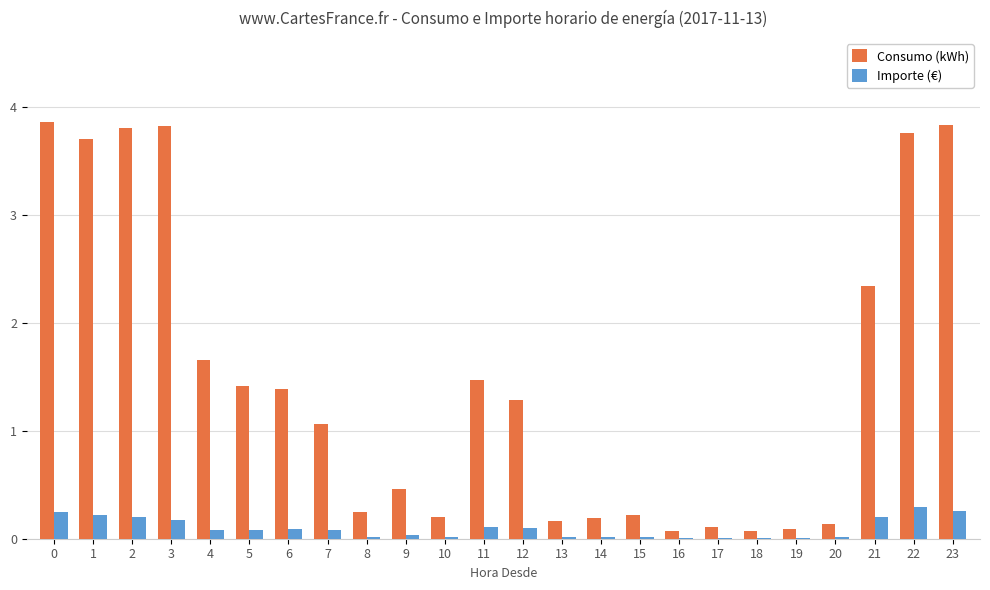

What is the sum of the Consumo (kWh) values at 23 and 3?

7.7